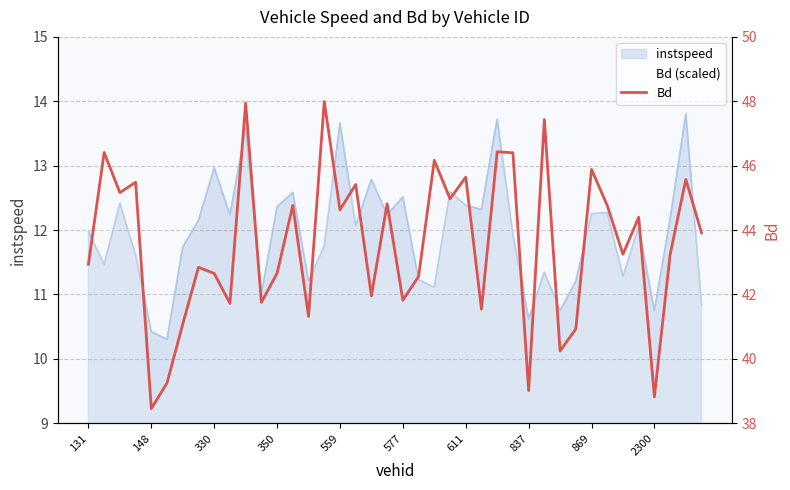

Reading left to right, list all the values displayed in this chart.

42.9	46.4	45.2	45.5	38.5	39.3	41.1	42.8	42.7	41.7	47.9	41.8	42.7	44.8	41.3	48.0	44.6	45.4	42.0	44.8	41.8	42.6	46.2	45.0	45.6	41.5	46.4	46.4	39.0	47.4	40.2	40.9	45.9	44.8	43.2	44.4	38.8	43.2	45.6	43.9